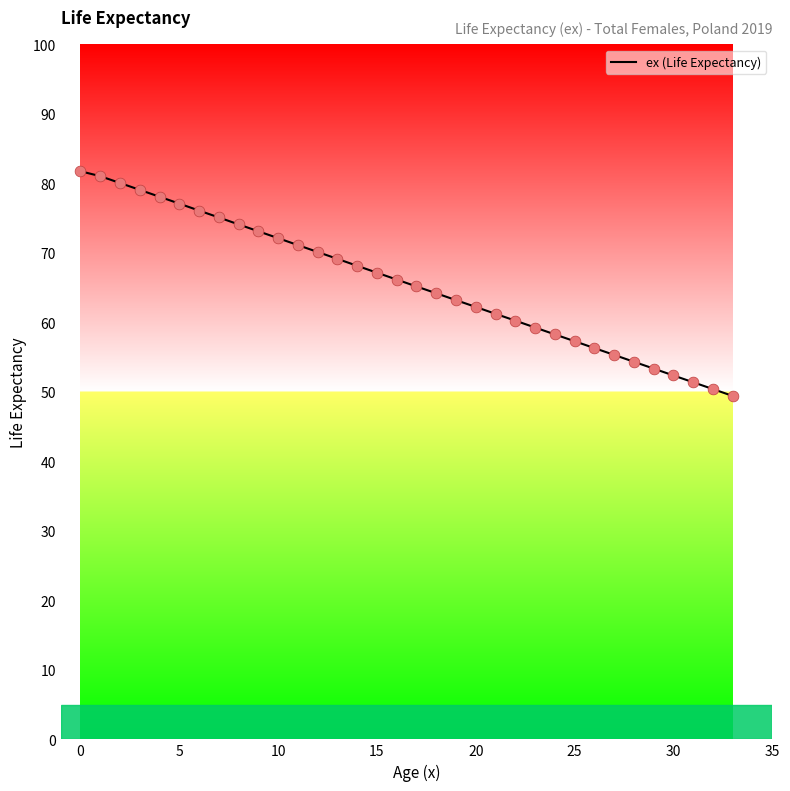

What is the smallest value displayed?

49.4